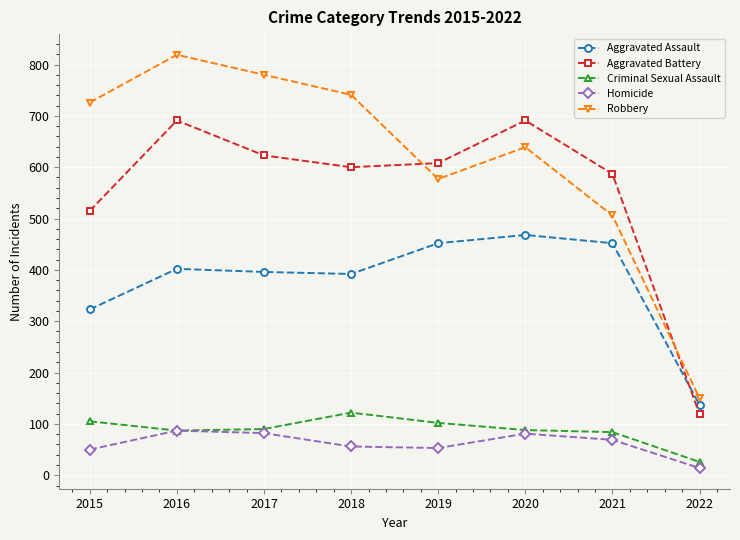

What is the difference between the highest and lowest values at 2019?

555